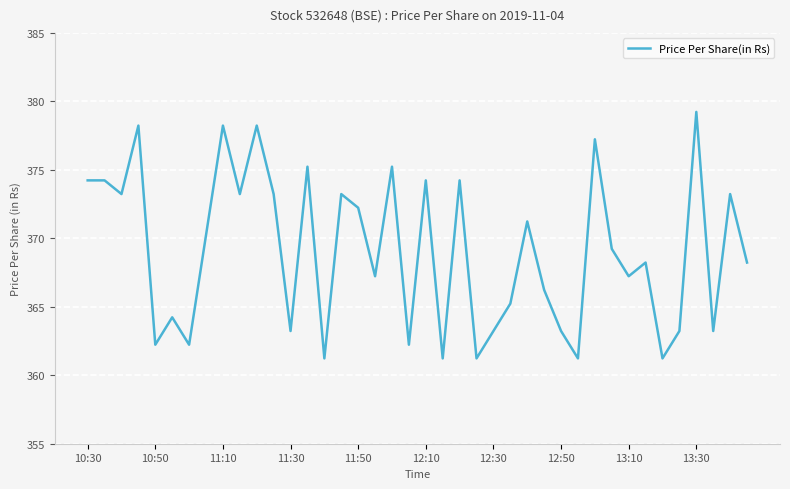

What is the difference between the second highest and minimum values?

17.0